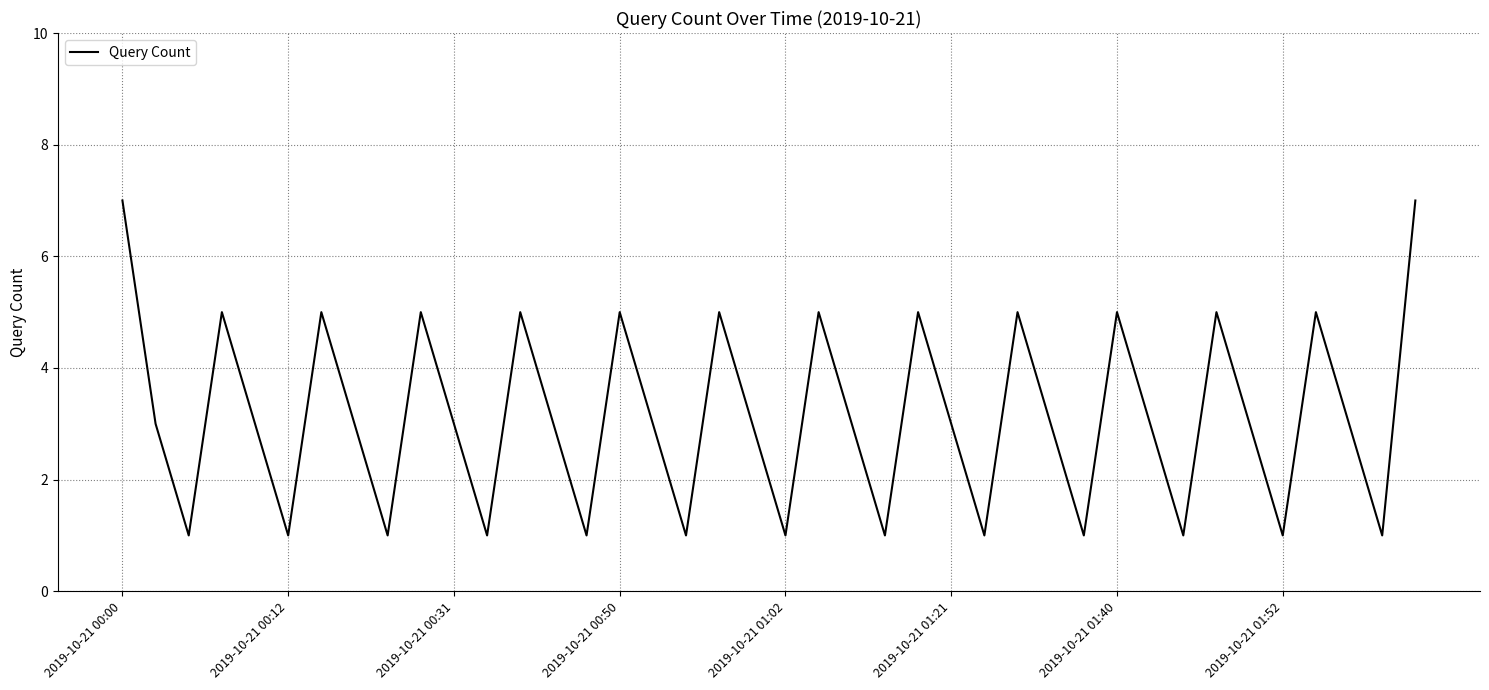

What is the sum of all values?

126